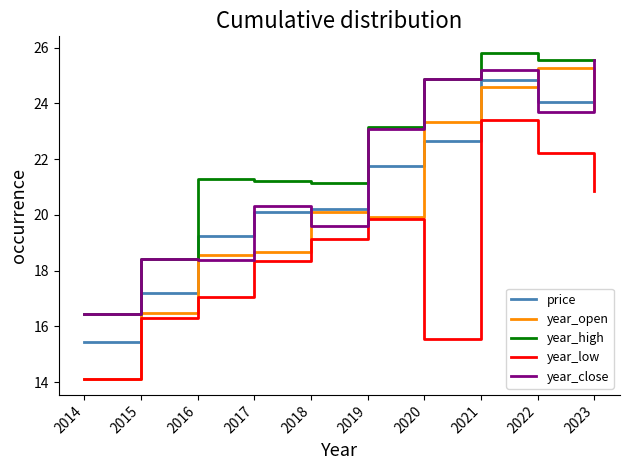

True or false: price has a value of 10.1 at 2021.

False